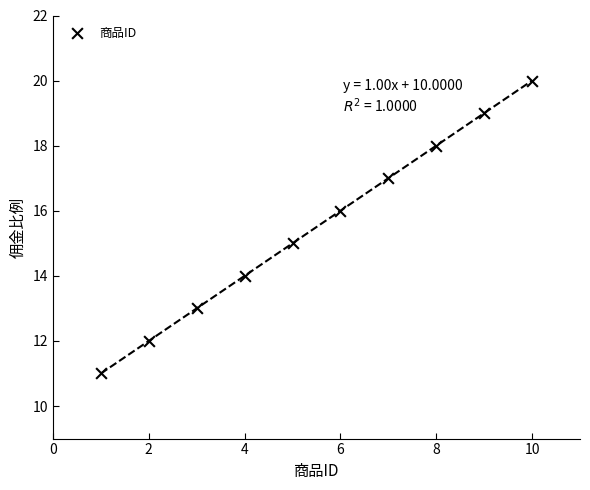

What is the average X value?

6